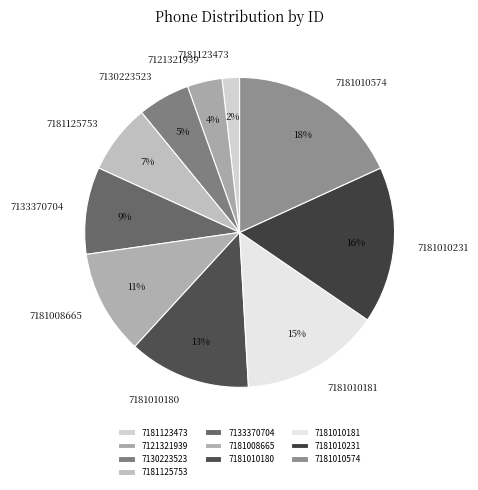

How many slices are in this pie chart?

10